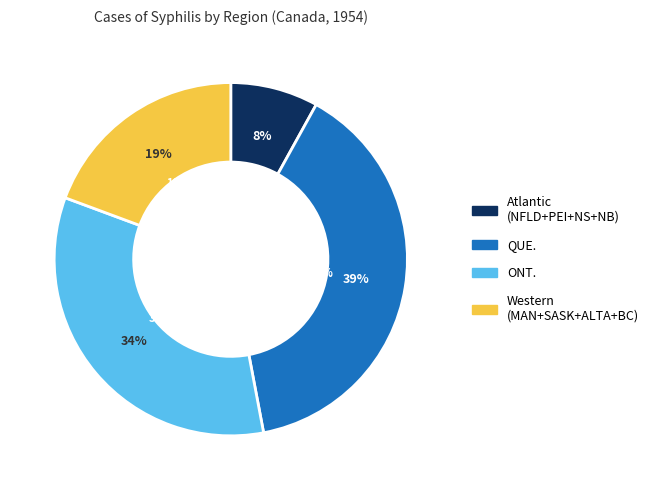

Between B.C. and NFLD., which is larger?

B.C.